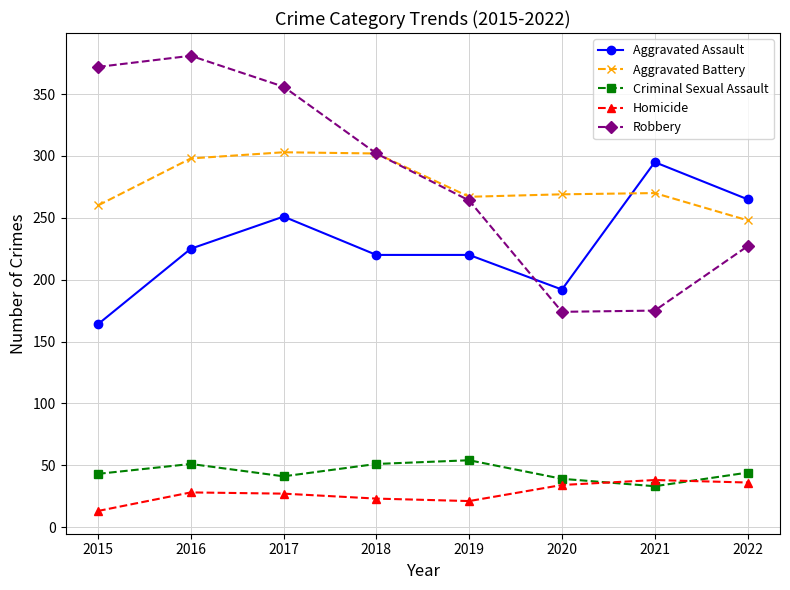

Is it true that Robbery equals 372 at 2015?

True